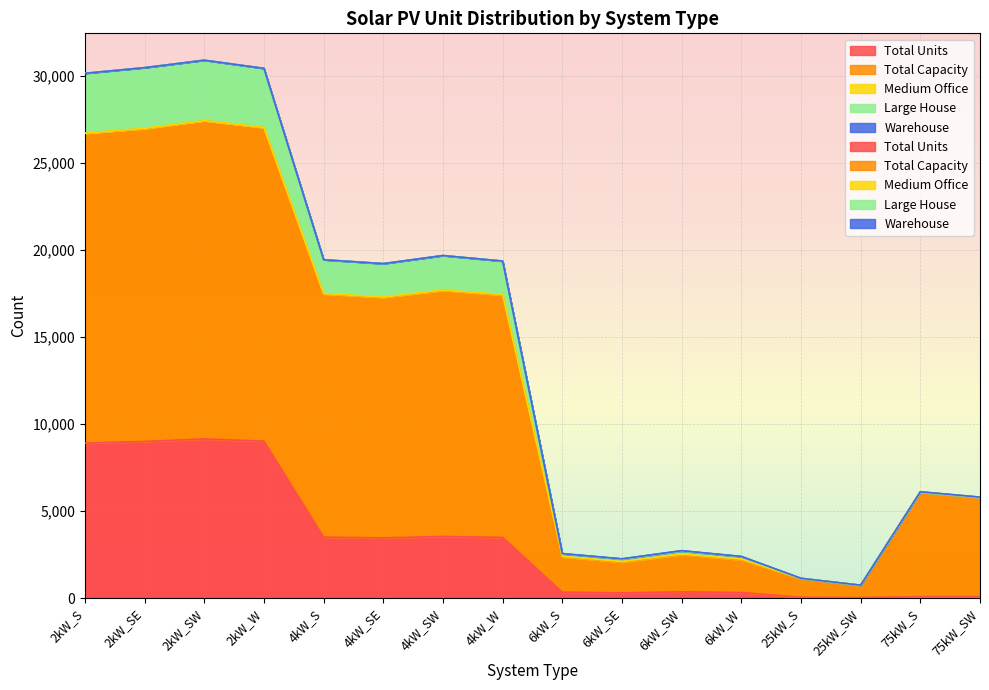

What is the difference between the highest and lowest values at 6kW_SE?

1930